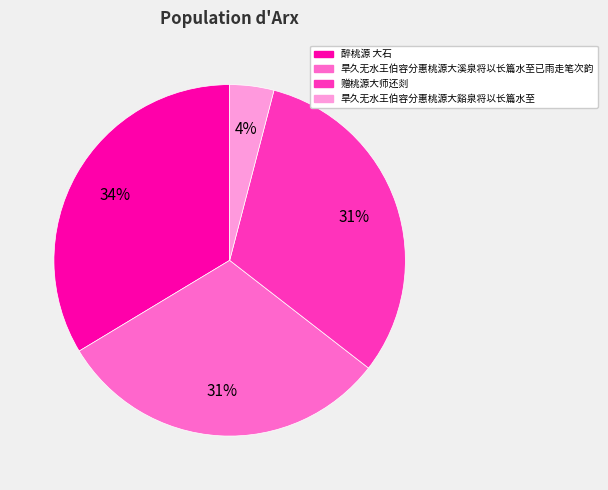

Do 赠桃源大师还剡 and 旱久无水王伯容分惠桃源大溪泉将以长篇水至已雨走笔次韵 together represent more than half of the pie?

Yes